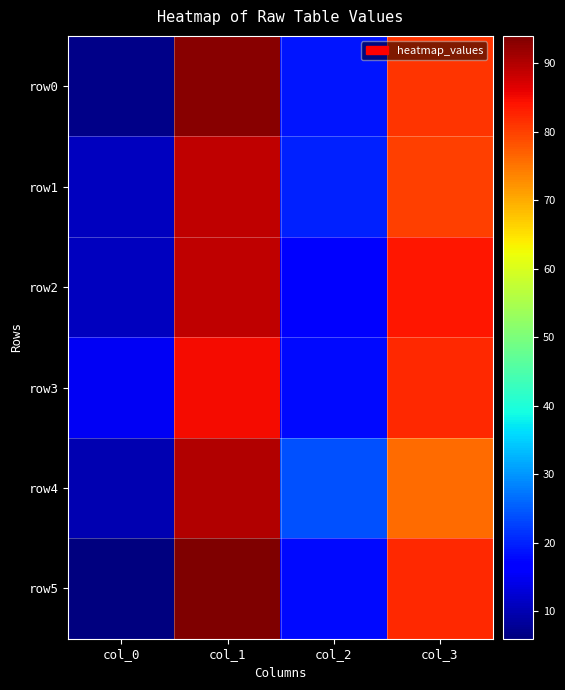

Which series changed the most between col_2 and col_3?

row2